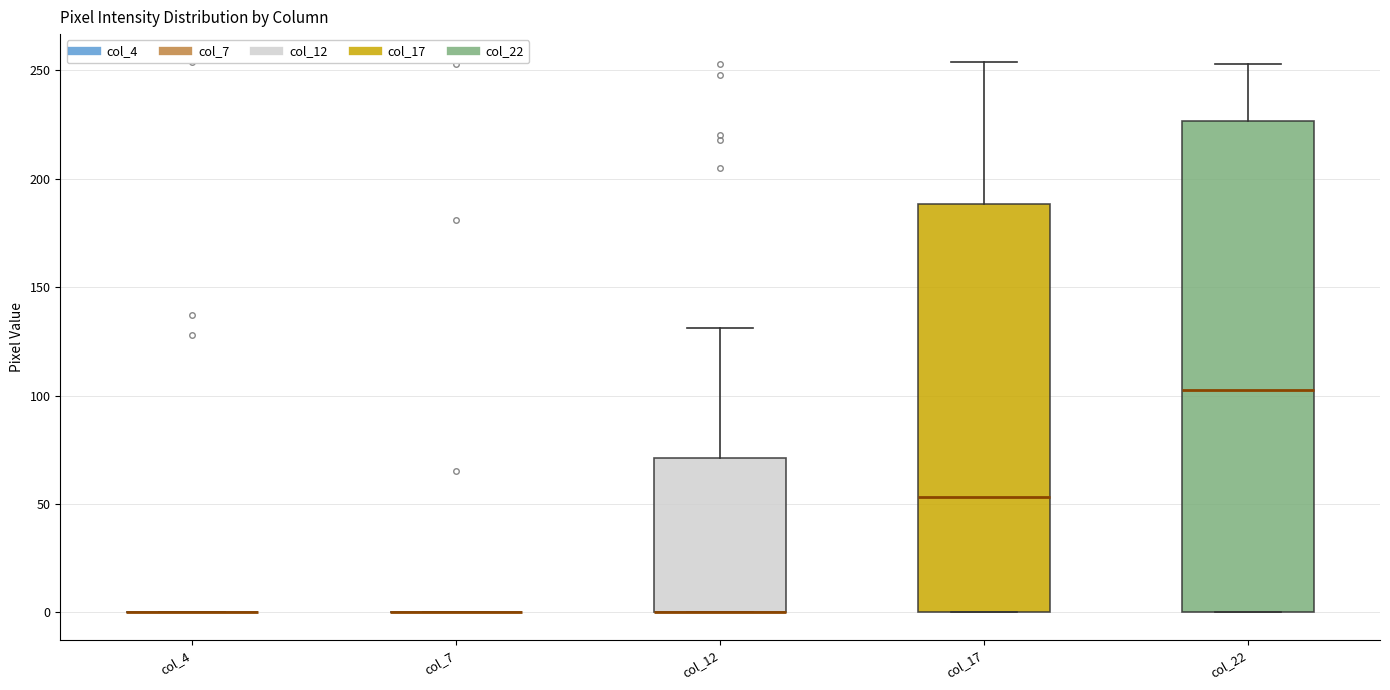

Reading left to right, transcribe this box plot: for each box, give where its median line is, the range the box spans, and where its two whiskers end, as read against the y-axis. The values are not printed on the chart, so give them approximately, as read against the axis.

col_4: box collapsed to a line at 0, whiskers 0 to 0
col_7: box collapsed to a line at 0, whiskers 0 to 0
col_12: median 0 (drawn on the box's lower edge), box 0 to 70, whiskers 0 to 130
col_17: median 55, box 0 to 190, whiskers 0 to 255
col_22: median 105, box 0 to 225, whiskers 0 to 255